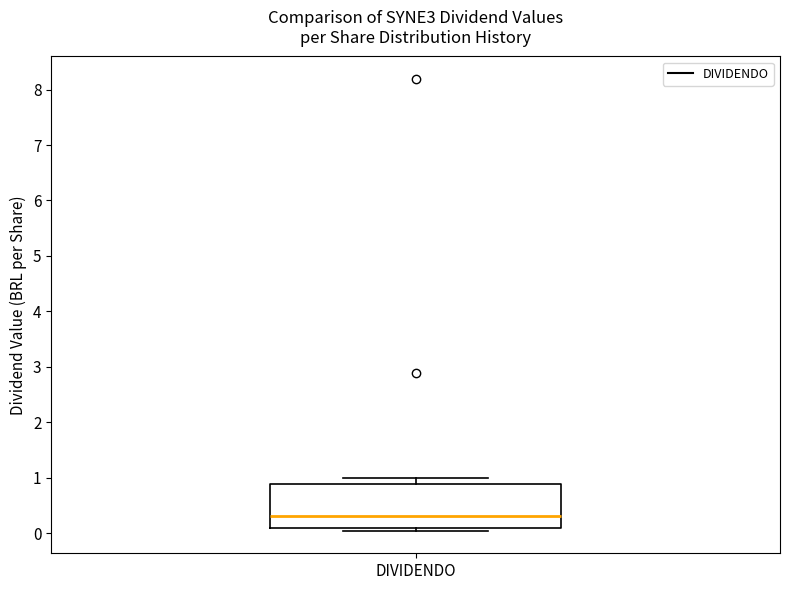

Read this box plot against the y-axis: the position of the median line, the range covered by the box, and the ends of both whiskers. The values are not printed on the chart, so give them approximately, as read against the axis.

median 0.3, box 0.1 to 0.9, whiskers 0.0 to 1.0